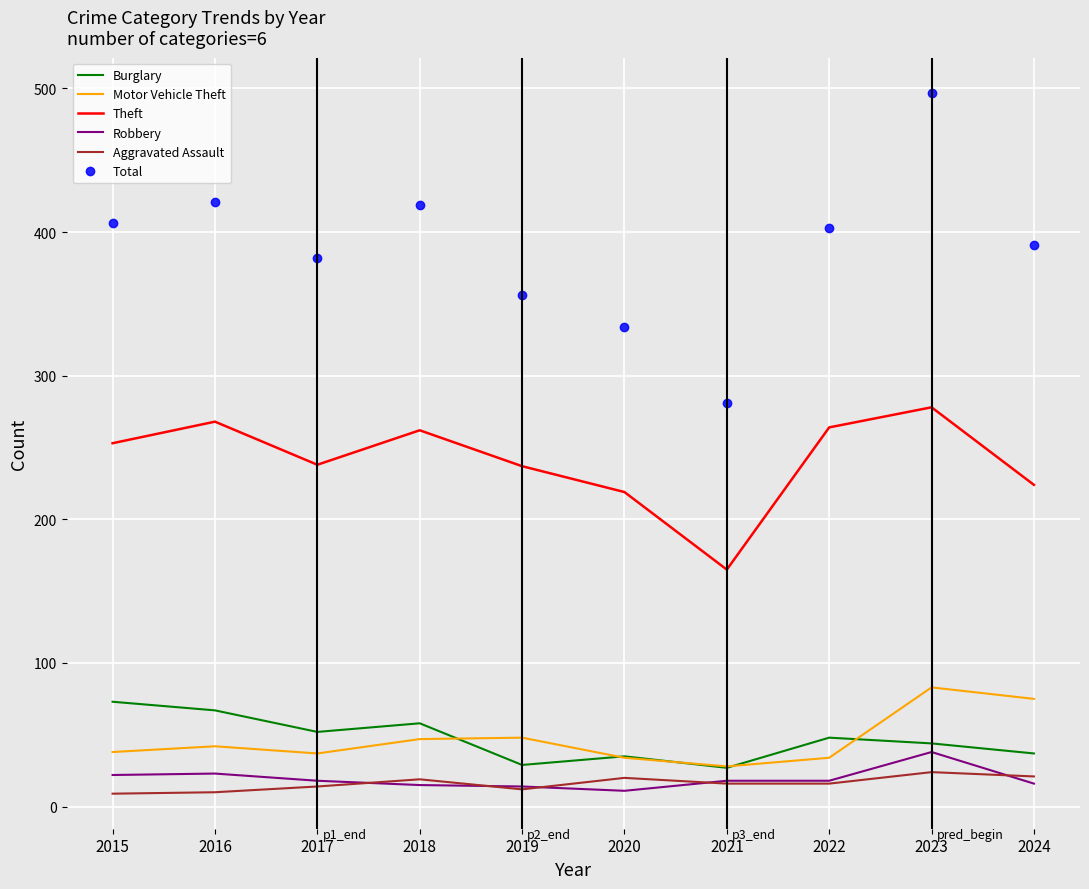

Which series has the largest total across all categories?

Total